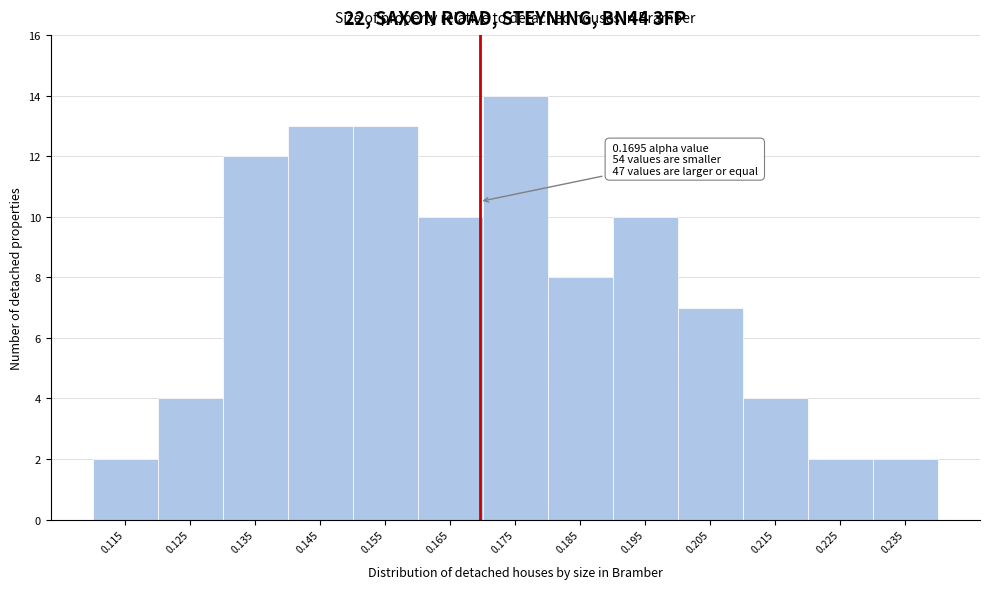

Over which range of the x-axis is the bar tallest?

0.17 to 0.18